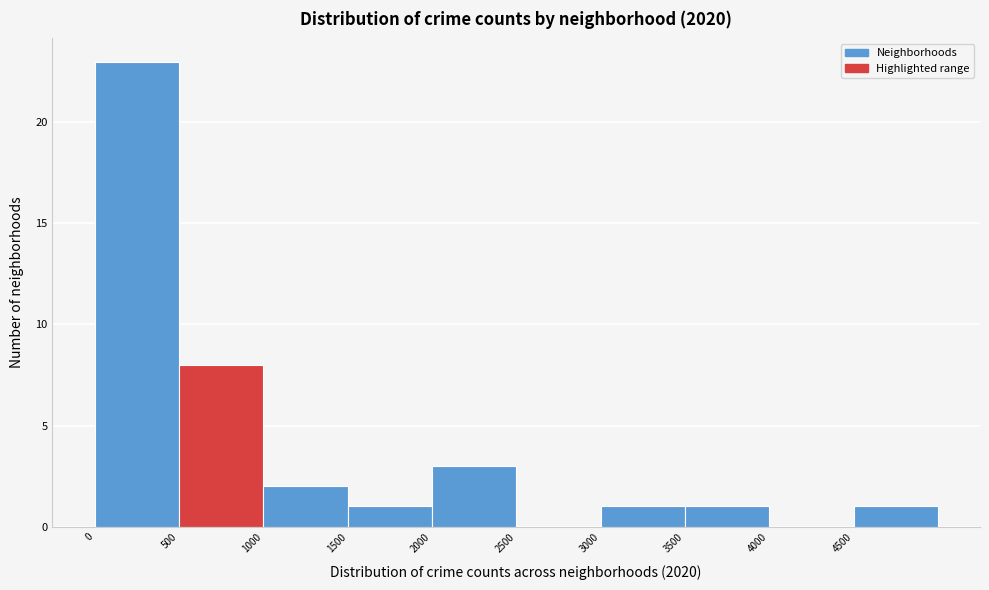

Reading left to right, list every bar in this chart as the range it spans on the x-axis followed by its height. The values are not printed on the chart, so give them approximately, as read against the axis.

0 to 500: 23
500 to 1000: 8
1000 to 1500: 2
1500 to 2000: 1
2000 to 2500: 3
2500 to 3000: 0
3000 to 3500: 1
3500 to 4000: 1
4000 to 4500: 0
4500 to 5000: 1